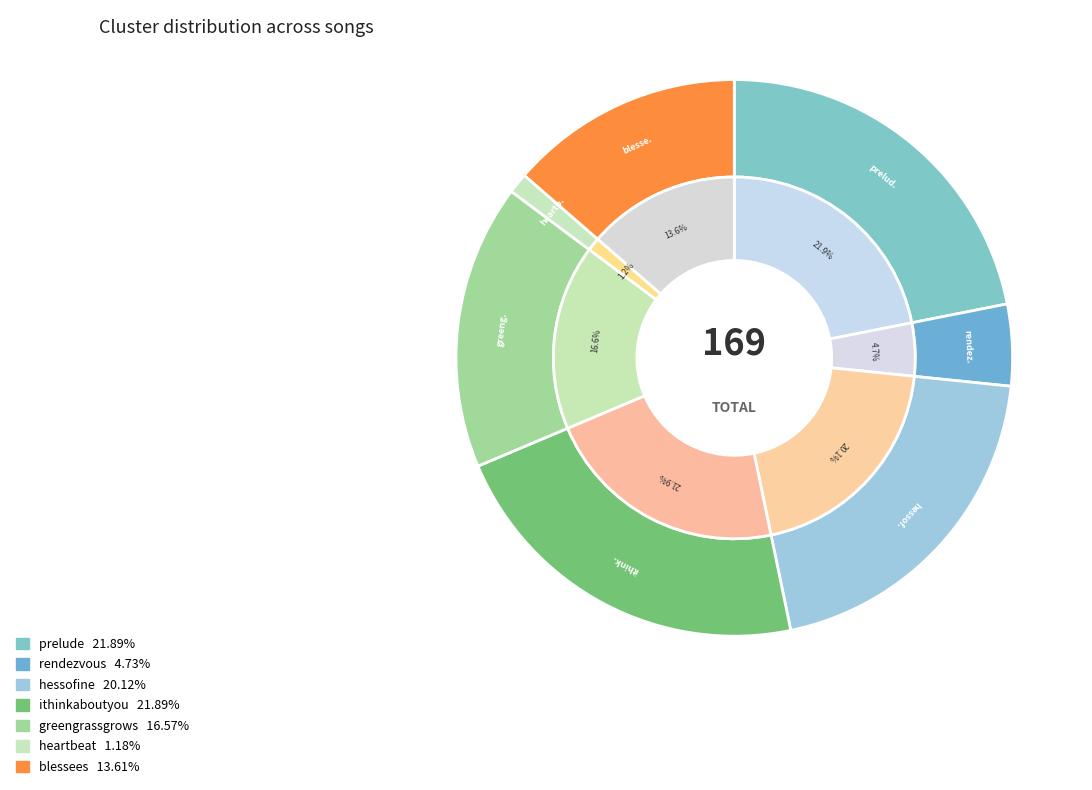

To the nearest percent, what portion does ithinkaboutyou represent?

22%